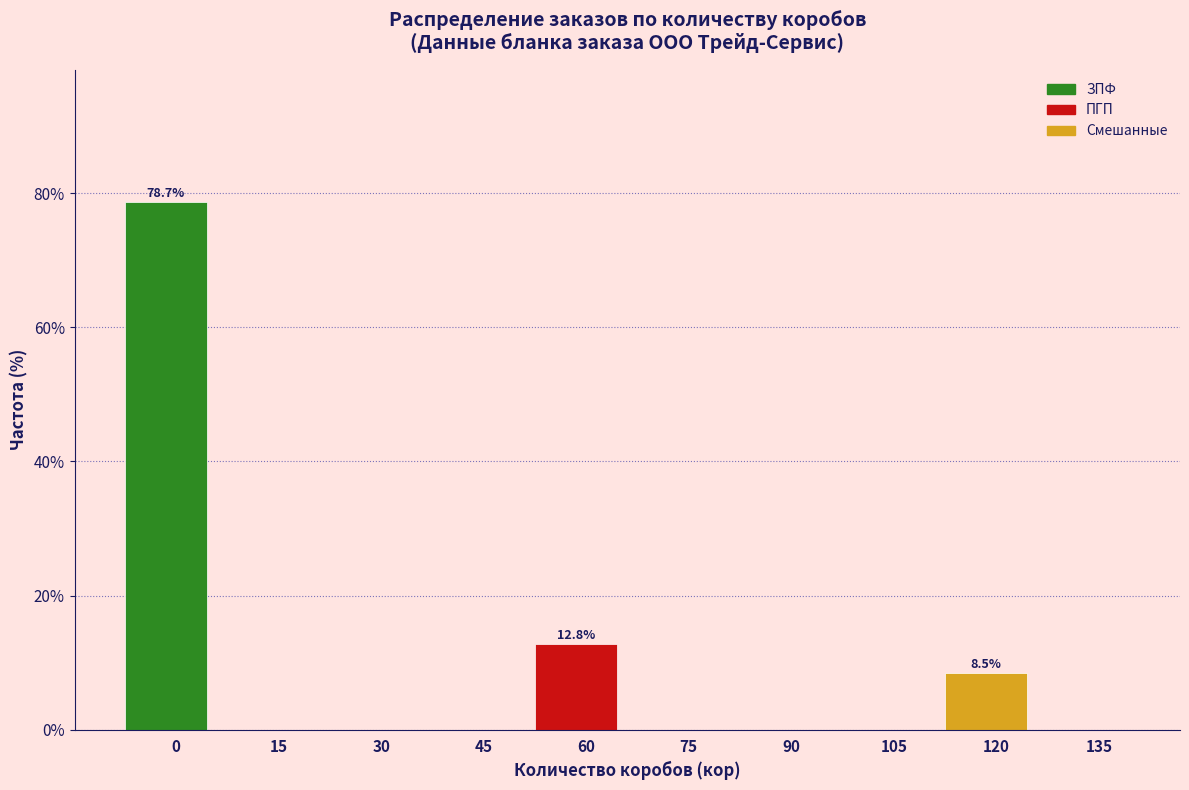

Reading left to right, what are all the values shown in this chart?

0=78.7	15=0.0	30=0.0	45=0.0	60=12.8	75=0.0	90=0.0	105=0.0	120=8.5	135=0.0